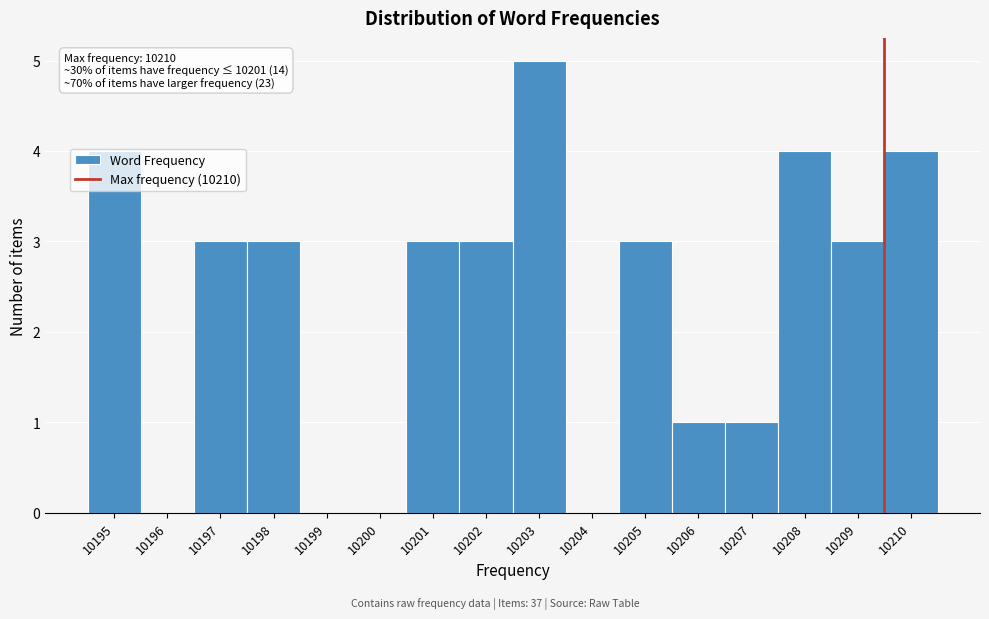

Which range on the x-axis has the tallest bar?

10202.5 to 10203.5